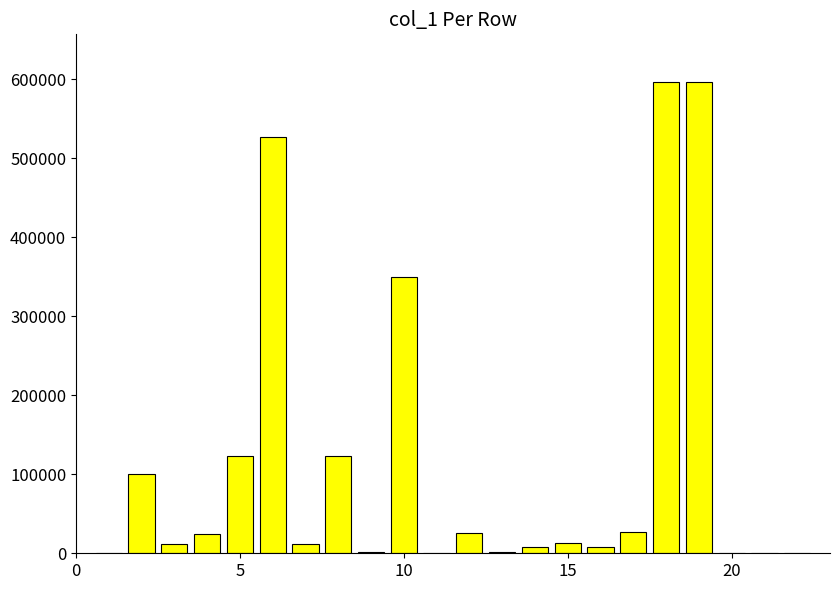

What is the greatest value displayed?

597444